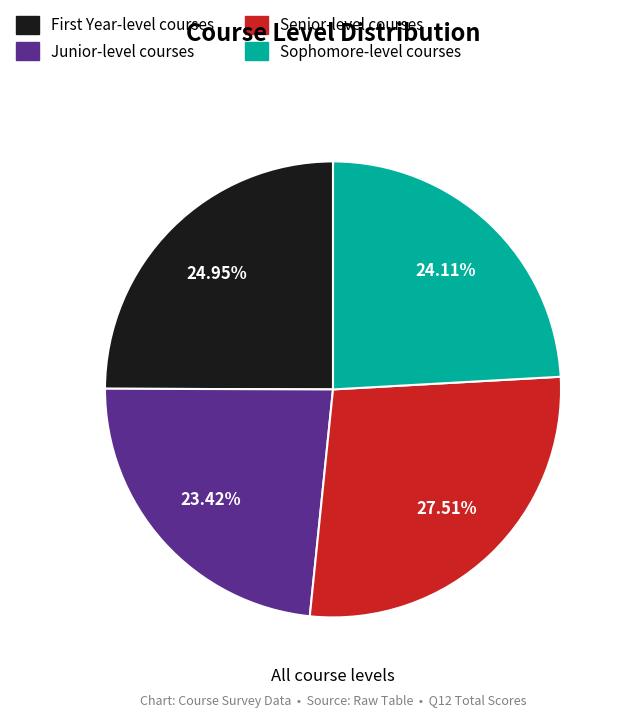

Is Senior-level courses the majority of the pie?

No